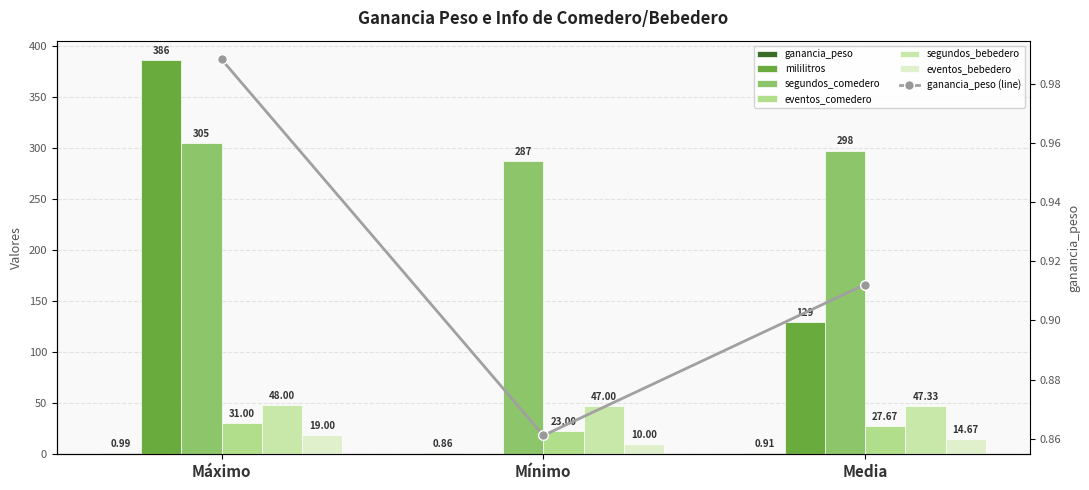

Count the number of data series in this chart.

6